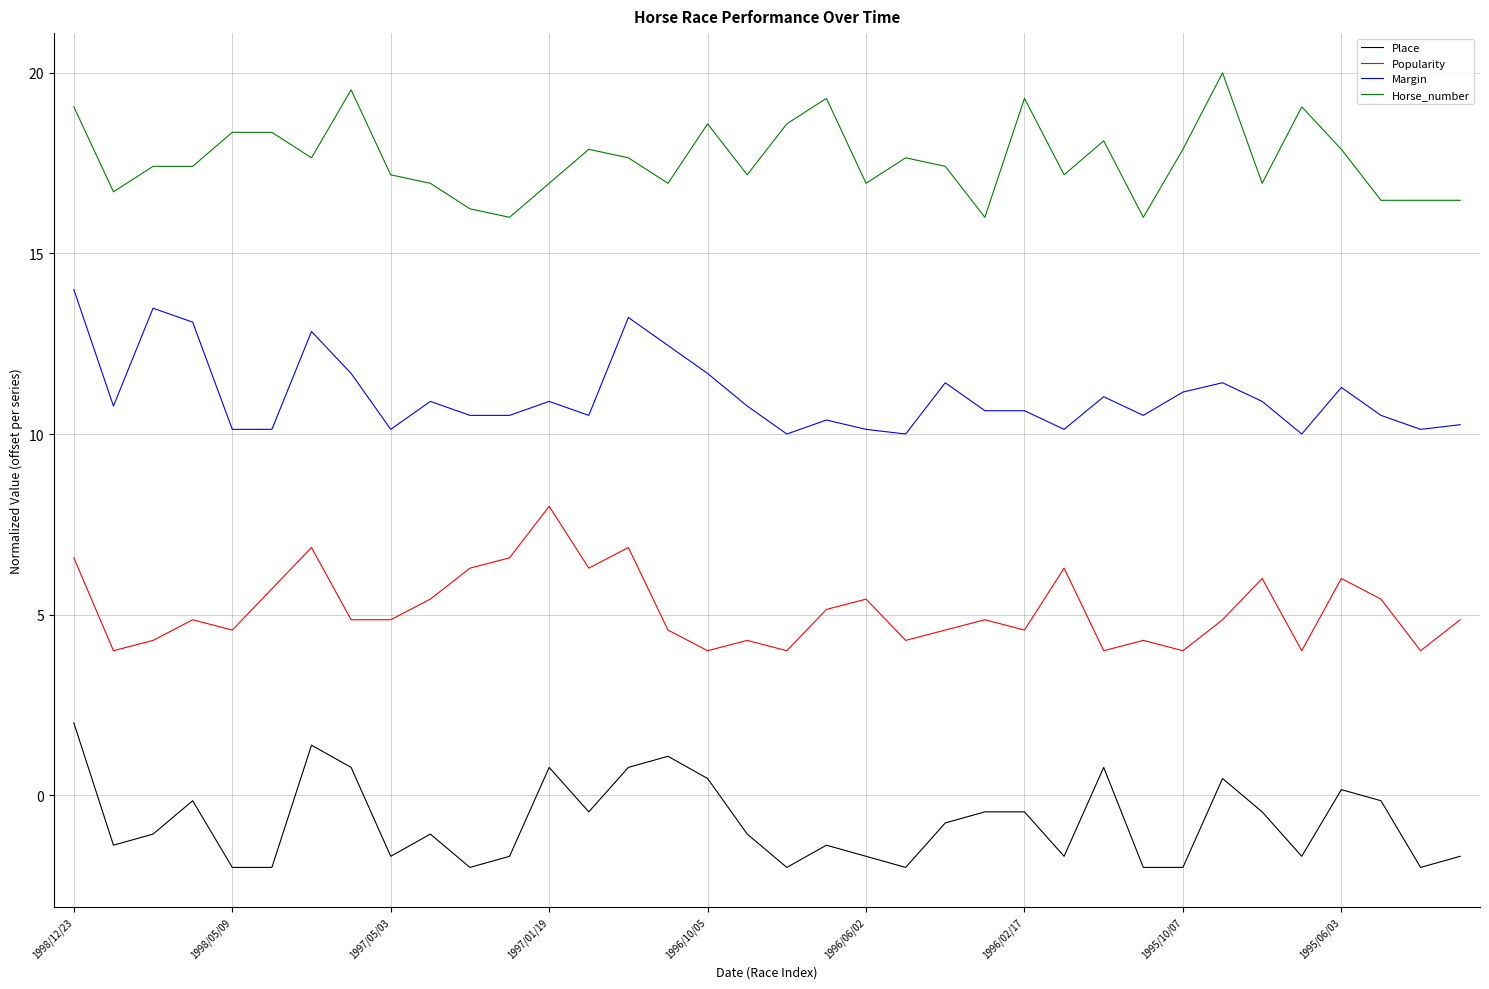

True or false: Horse_number and Margin cross at least once.

False